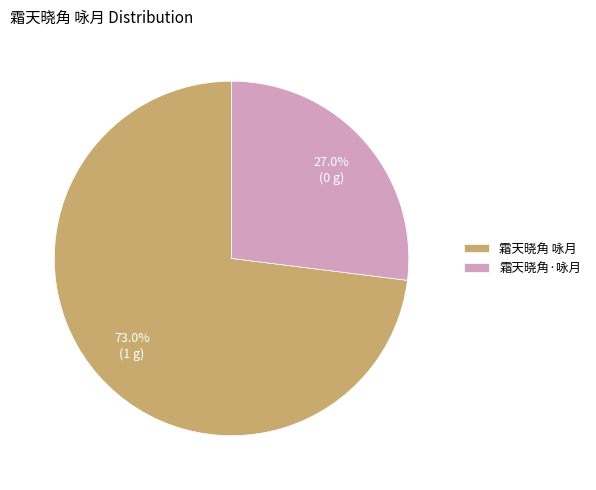

Does any single category account for the majority?

Yes